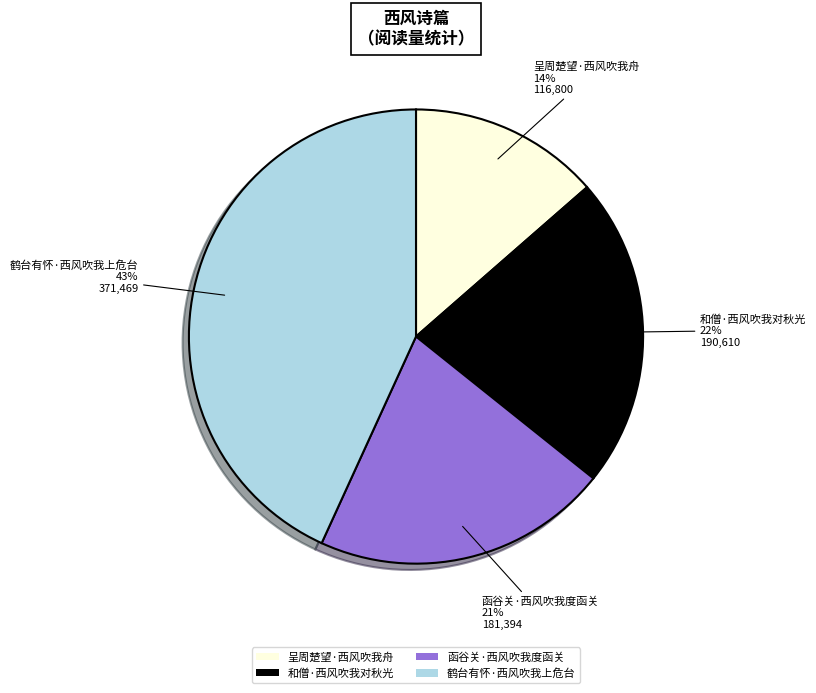

Does 呈周楚望·西风吹我舟 represent more than half of the total?

No